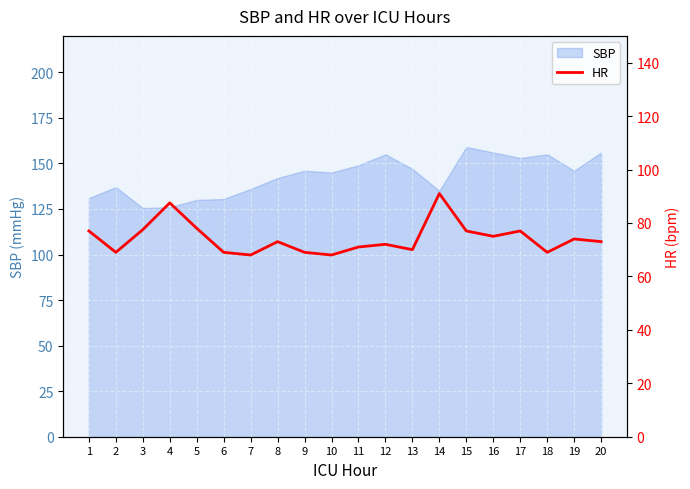

At which label is the value closest to 79?

5